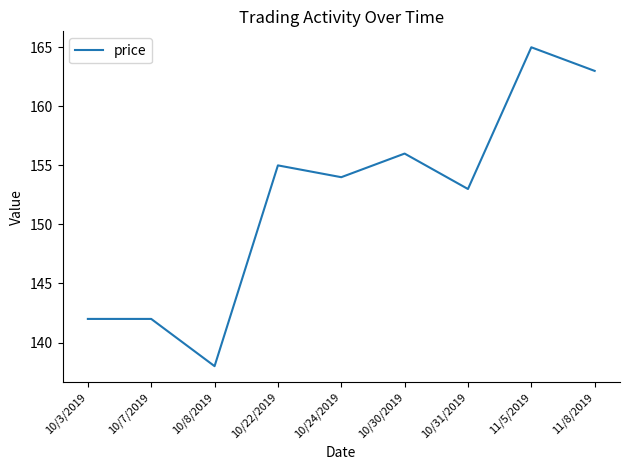

True or false: there are more than 2 points higher than both neighbors.

True